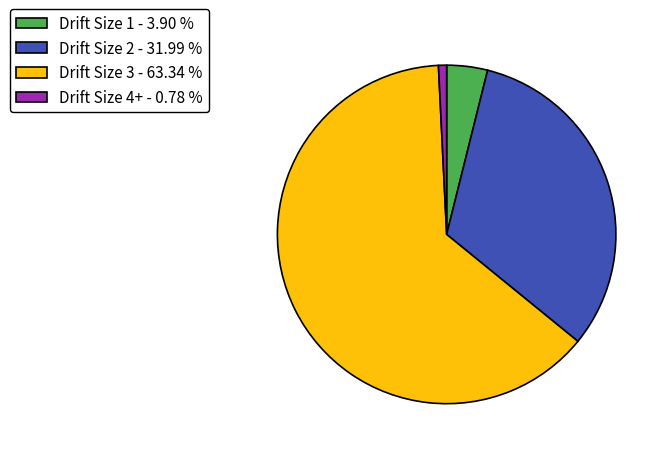

Count the number of slices in the pie.

4